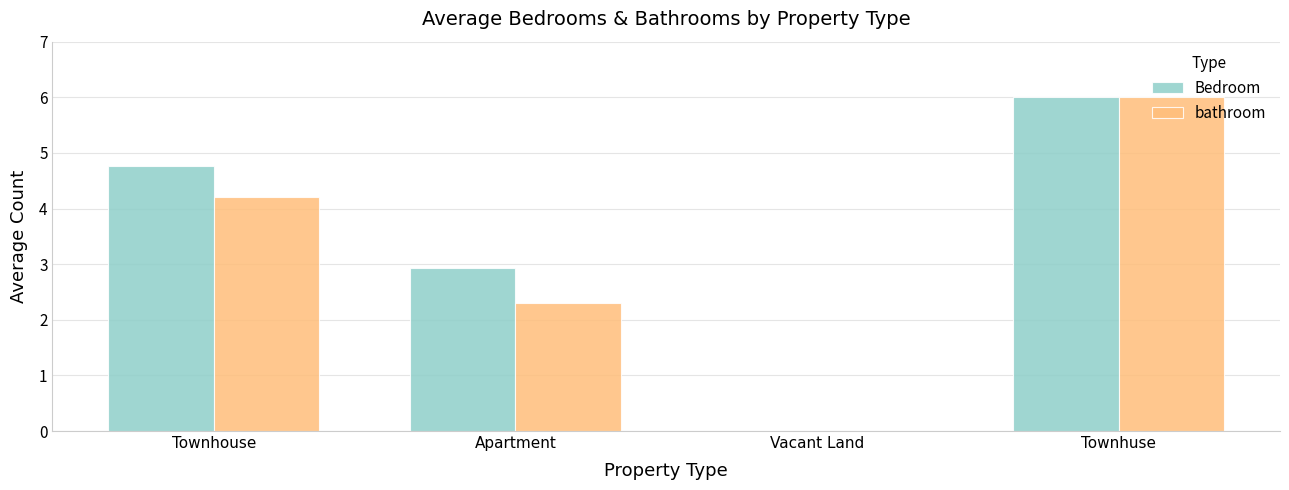

Which series has the largest total across all categories?

Bedroom